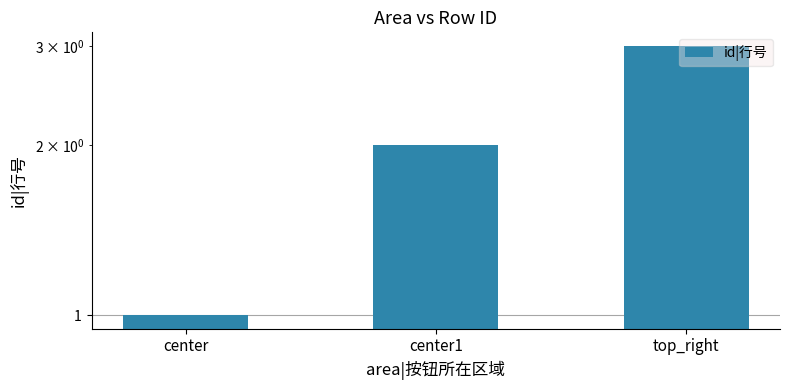

What is the difference between the values at center and center1?

1